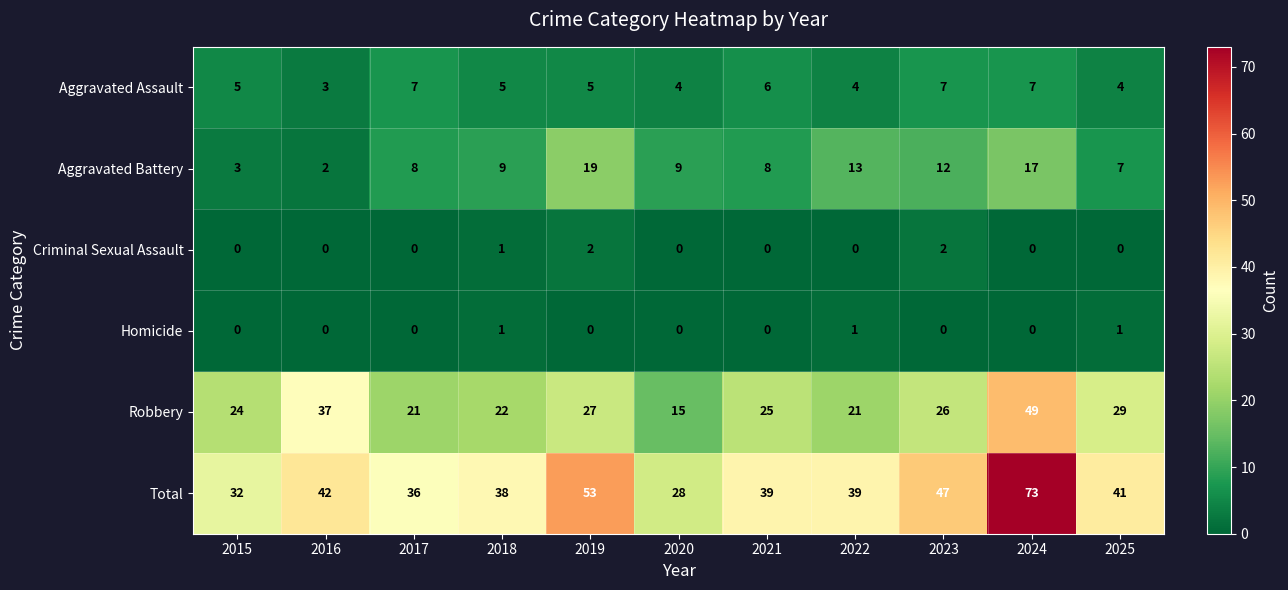

What is the sum of all Aggravated Battery values?

107